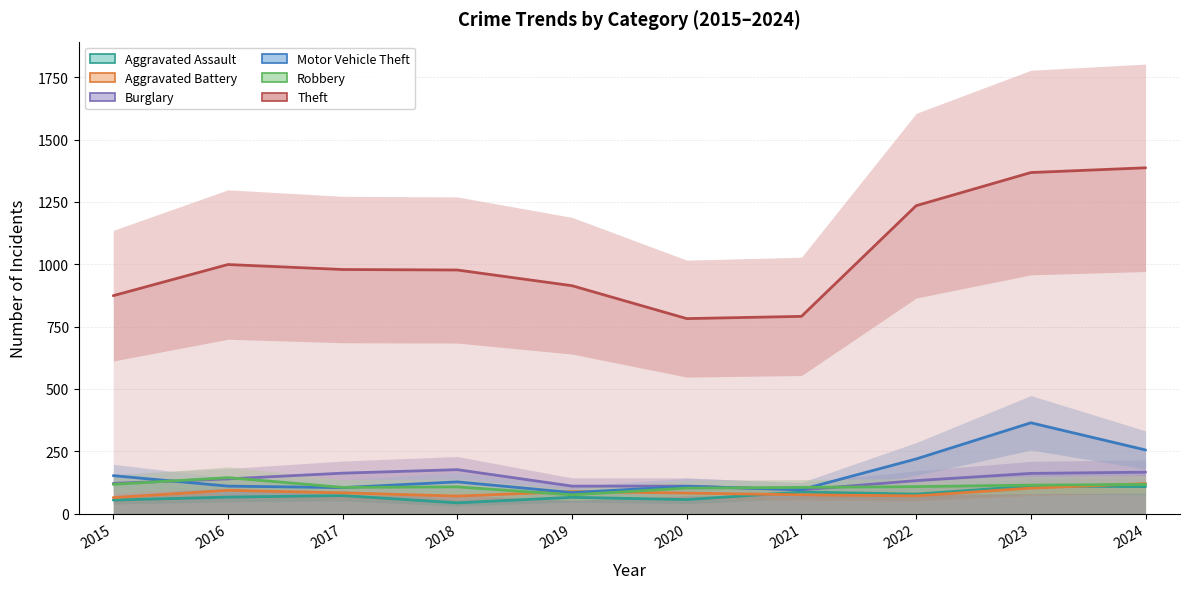

What is the sum of all Robbery values?

1094